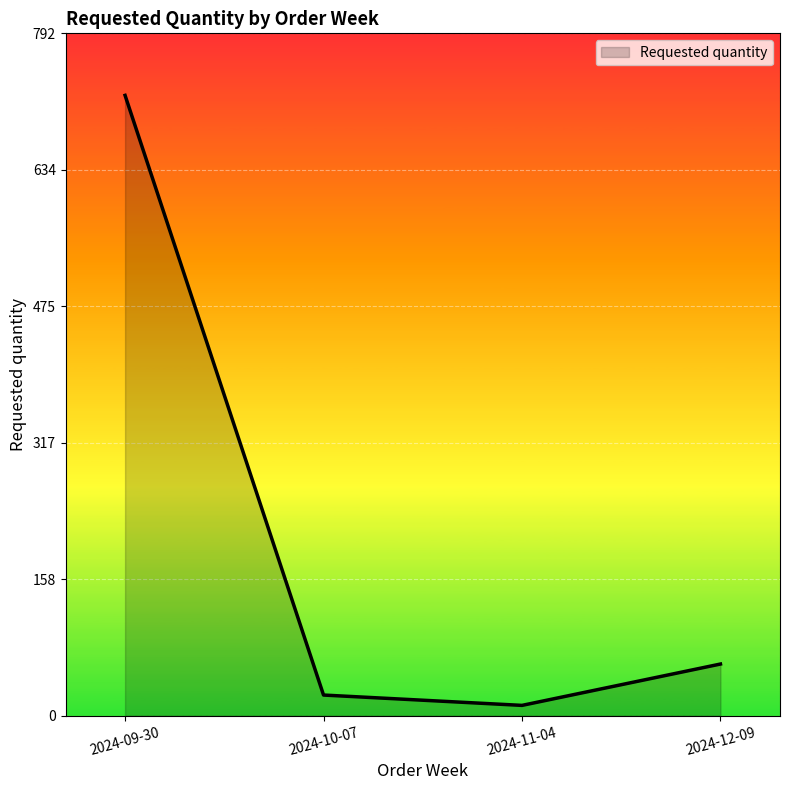

True or false: the data shows 955 at 2024-09-30.

False